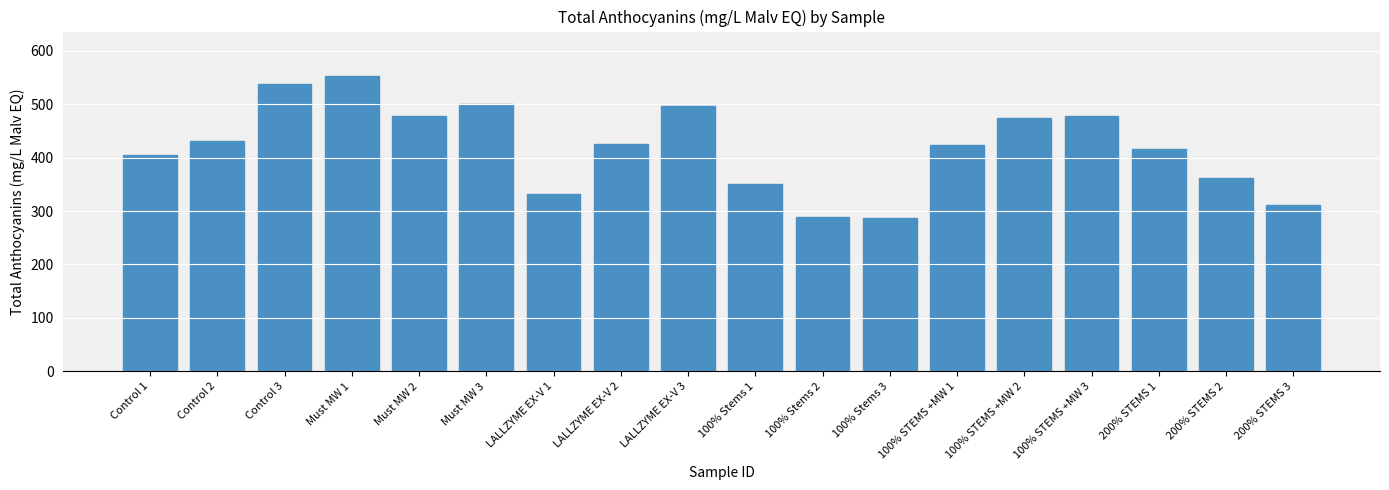

Approximately how many times larger is the value at Control 3 compared to Control 1?

1.3